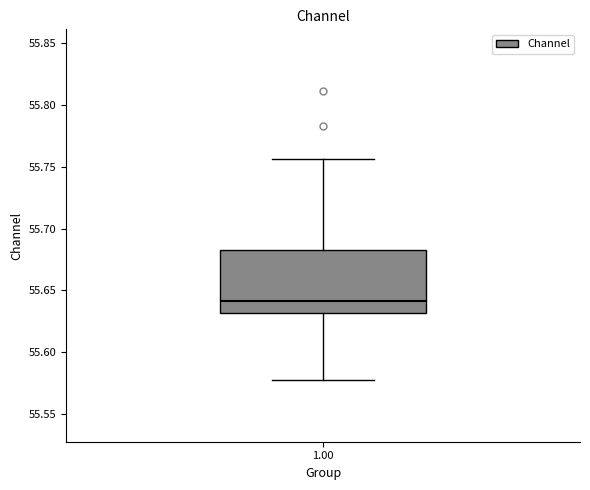

Where is the upper edge of the box at x = 1.00 on the y-axis? The values are not printed on the chart, so give them approximately, as read against the axis.

55.685